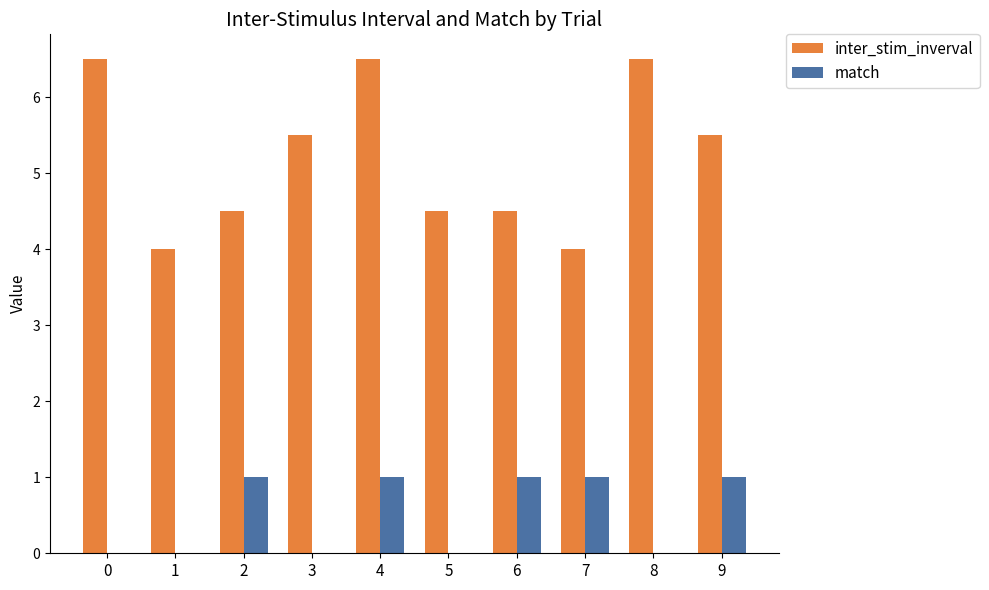

How many groups of bars are there?

10